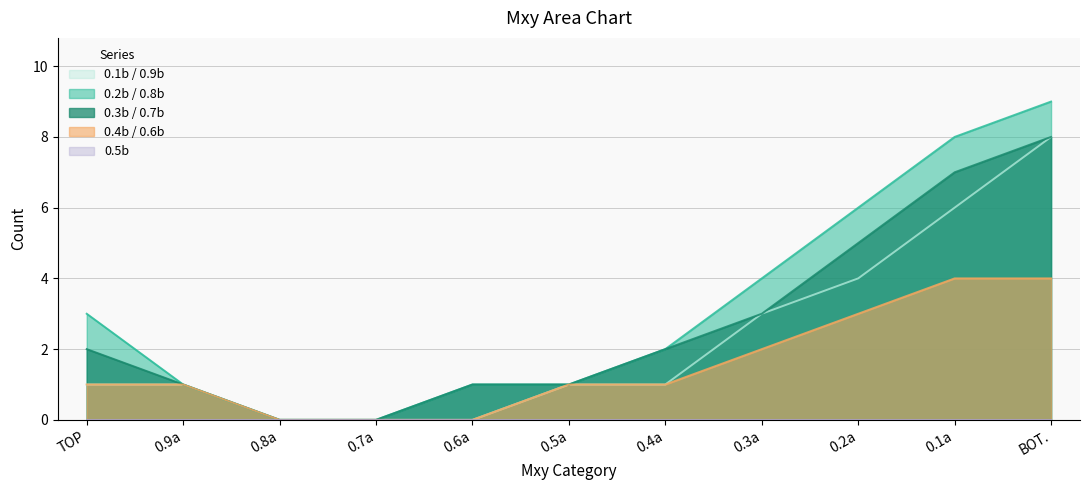

Between 0.9a and 0.7a, which series saw the biggest shift?

0.2b / 0.8b